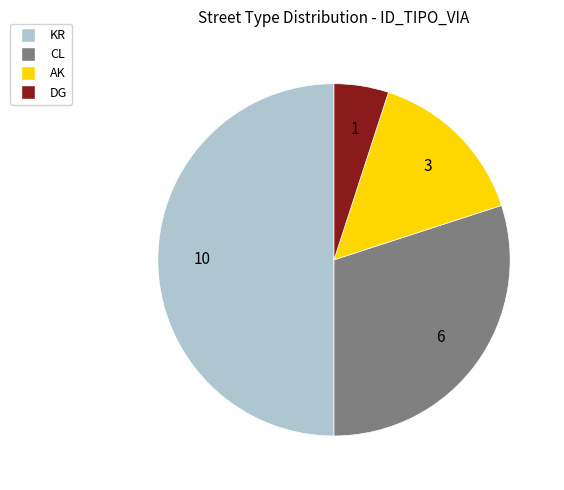

Approximately how many times larger is the value at AK compared to DG?

3.0